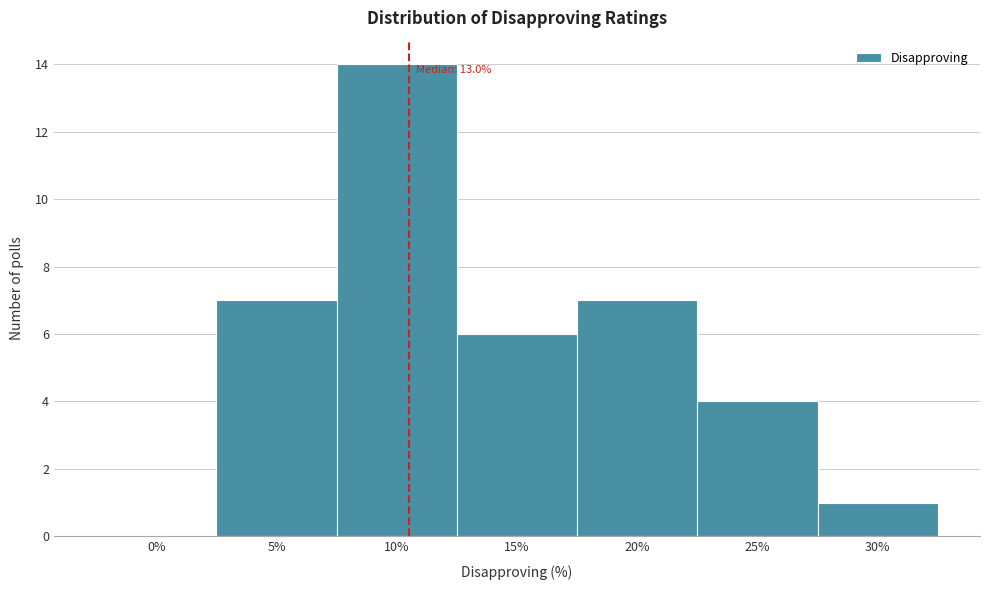

Reading left to right, transcribe all the data shown in this chart.

0%=0	5%=7	10%=14	15%=6	20%=7	25%=4	30%=1